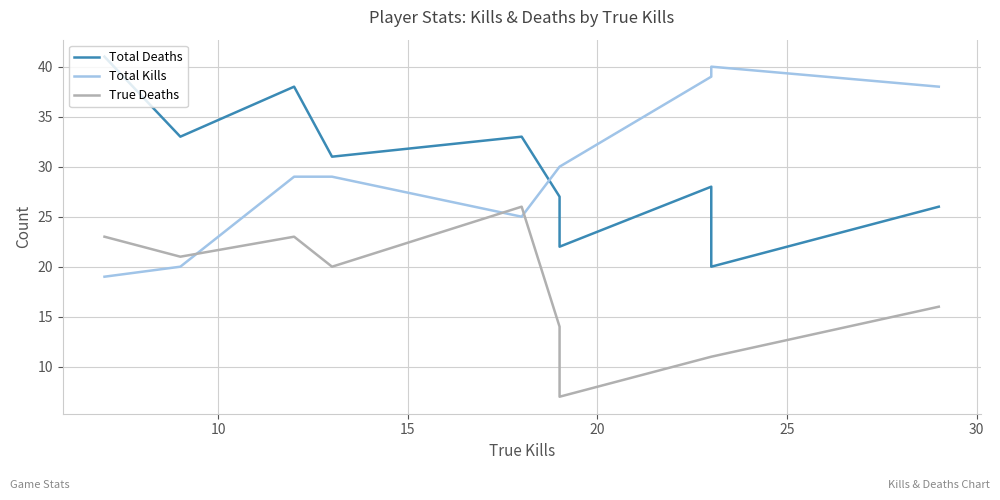

At how many categories does at least one series exceed 39?

2